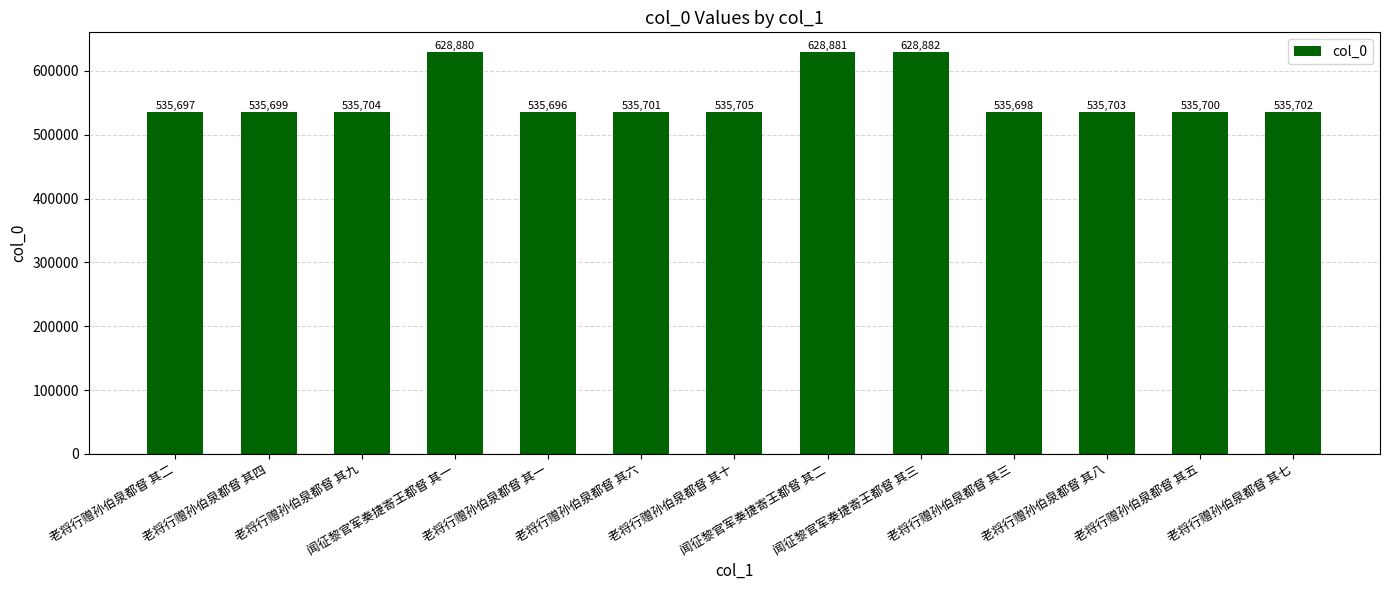

Does the chart contain stacked bars?

No